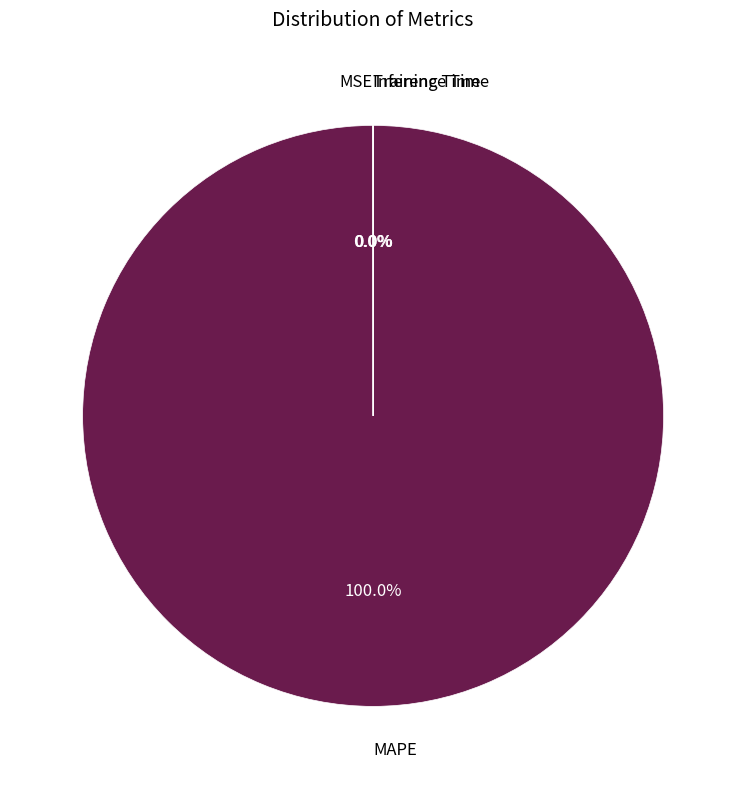

Which slice represents more than half of the pie?

MAPE